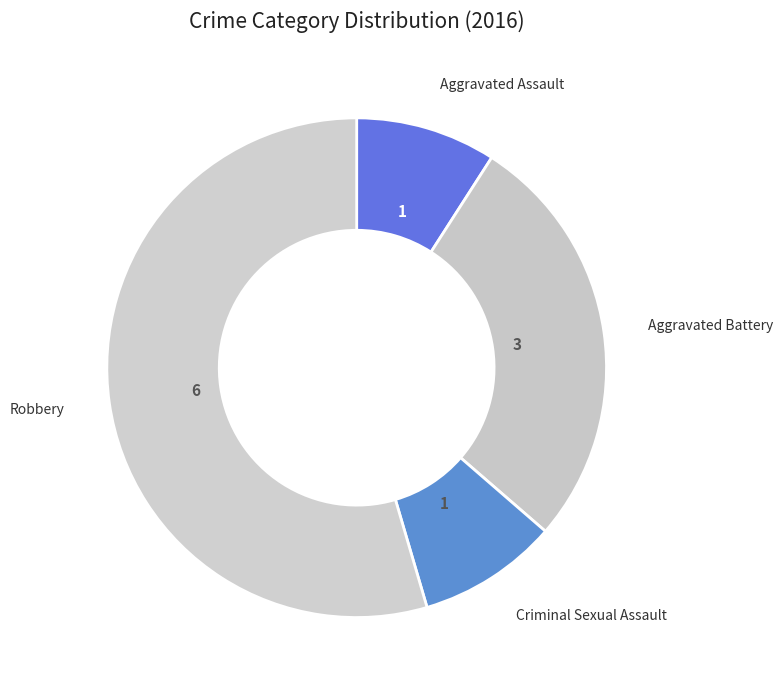

What is the ratio of the value at Robbery to the value at Aggravated Battery?

2.0